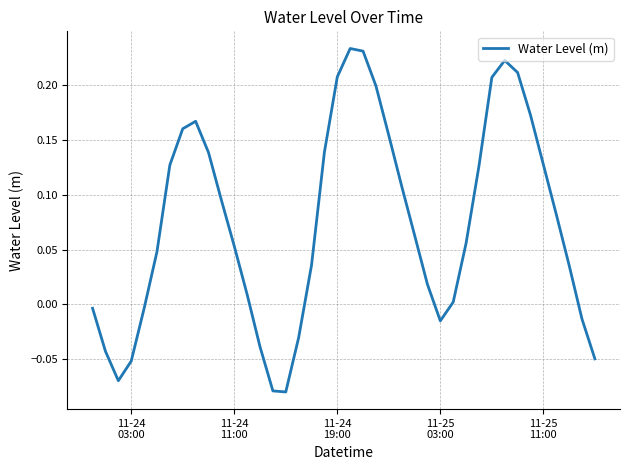

What is the difference between the maximum and minimum values?

0.3